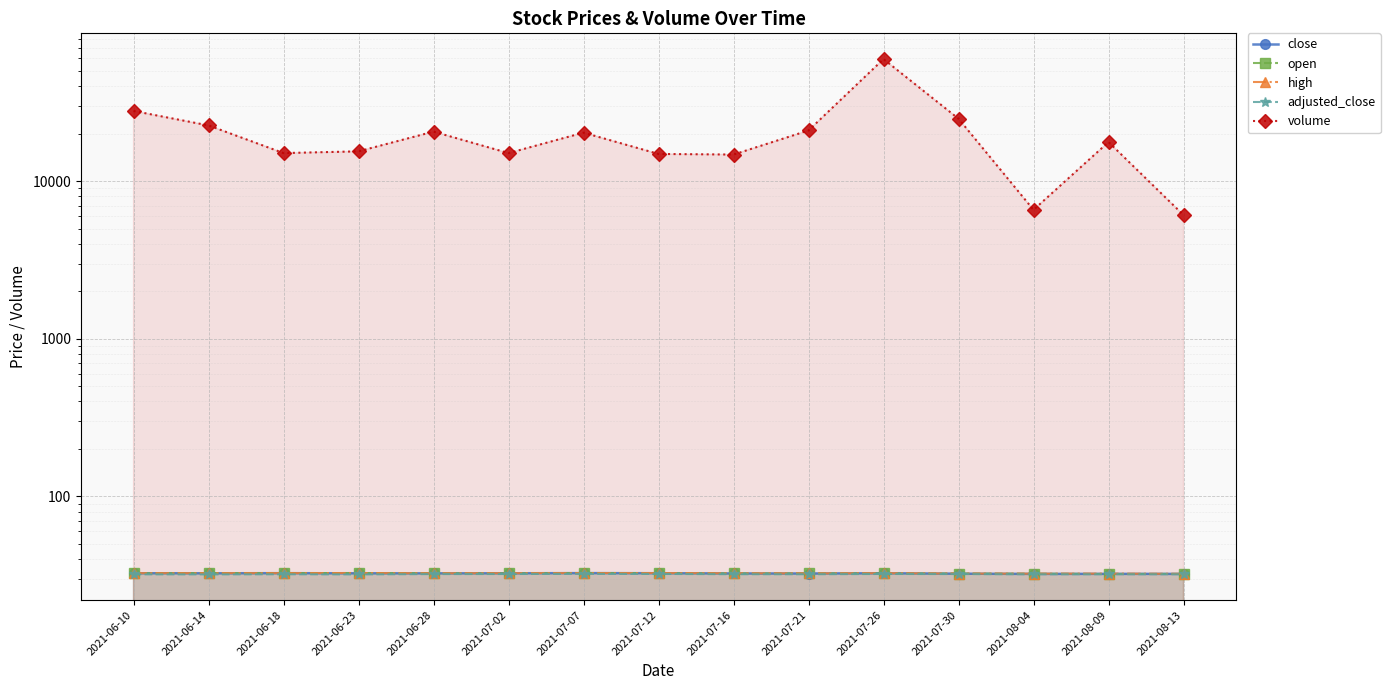

Between 2021-07-21 and 2021-08-09, which series saw the biggest shift?

volume